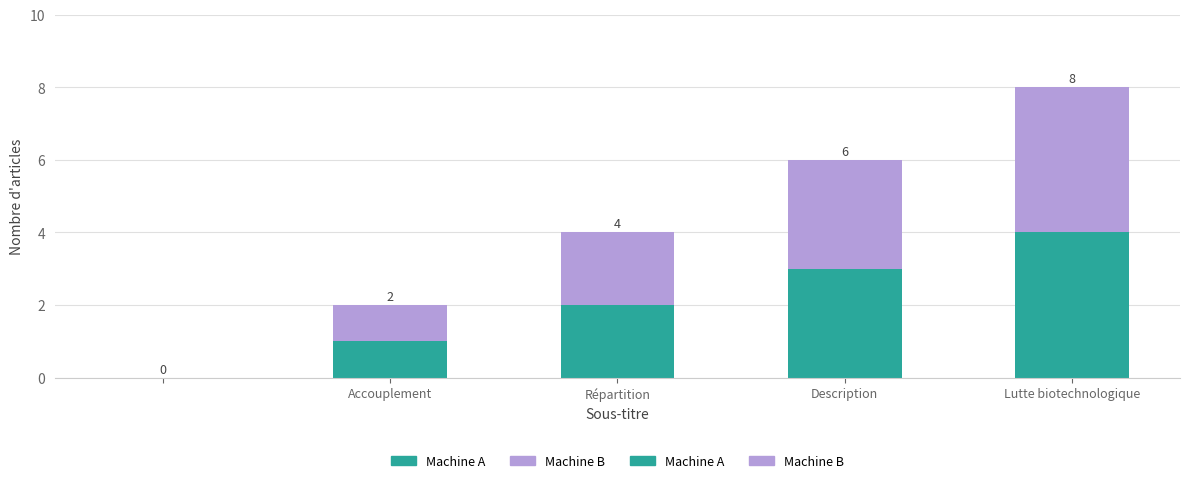

Are the bars grouped side by side (vs. stacked)?

No